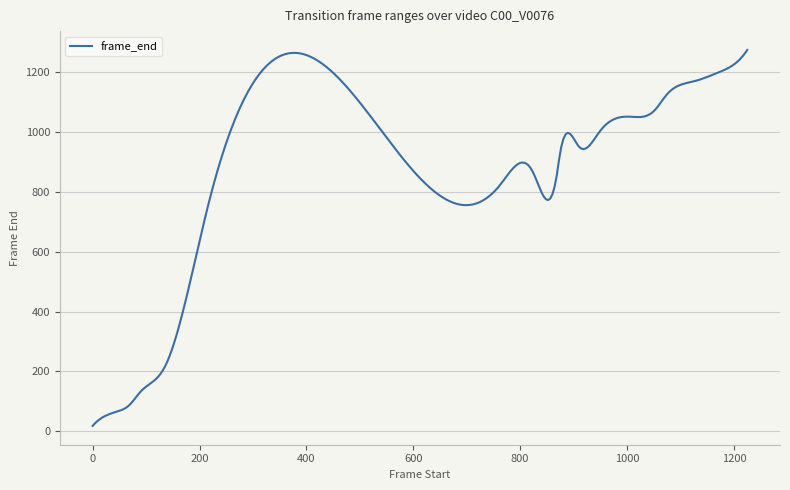

What is the greatest value displayed?

1274.0